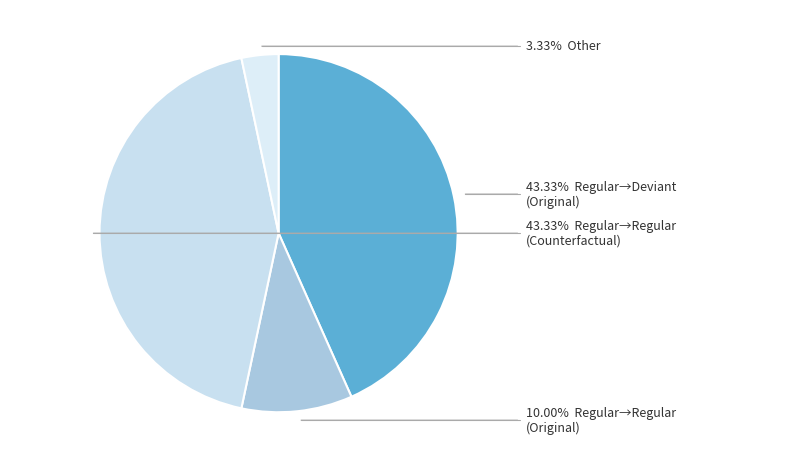

Count the number of slices in the pie.

4